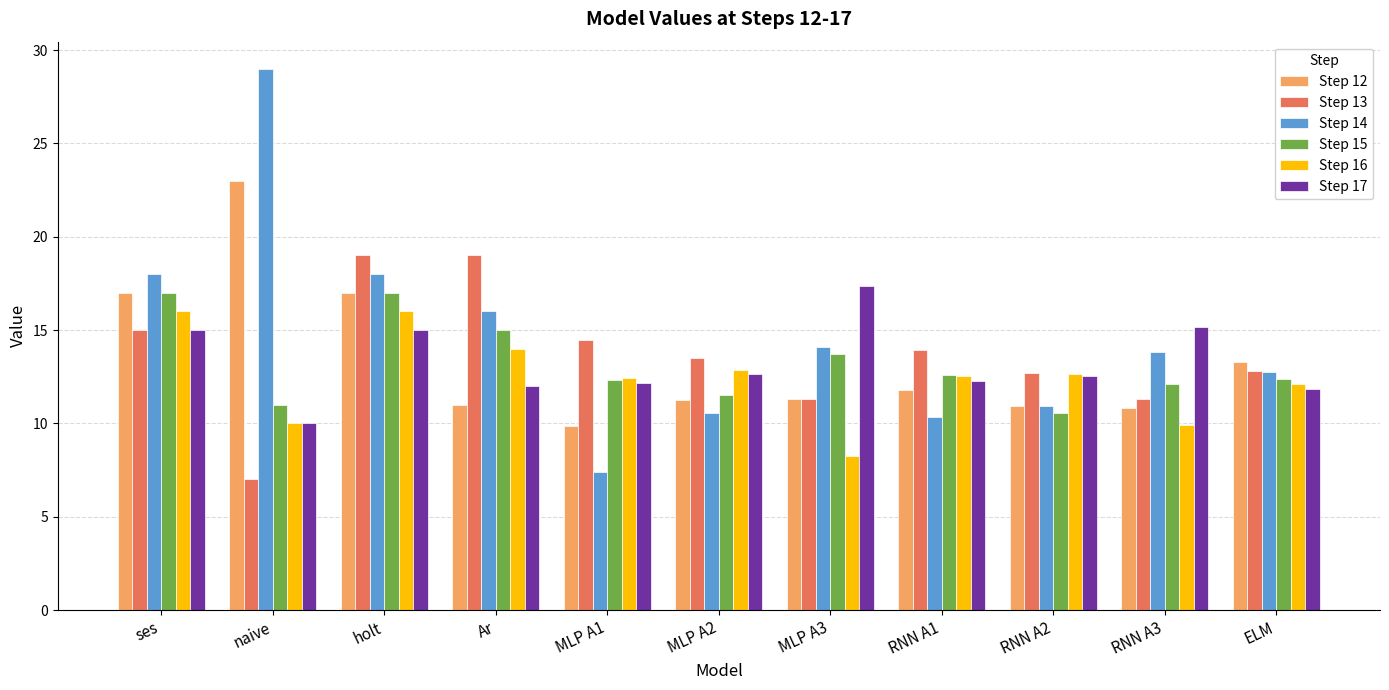

At which label does Step 14 reach its minimum?

MLP A1